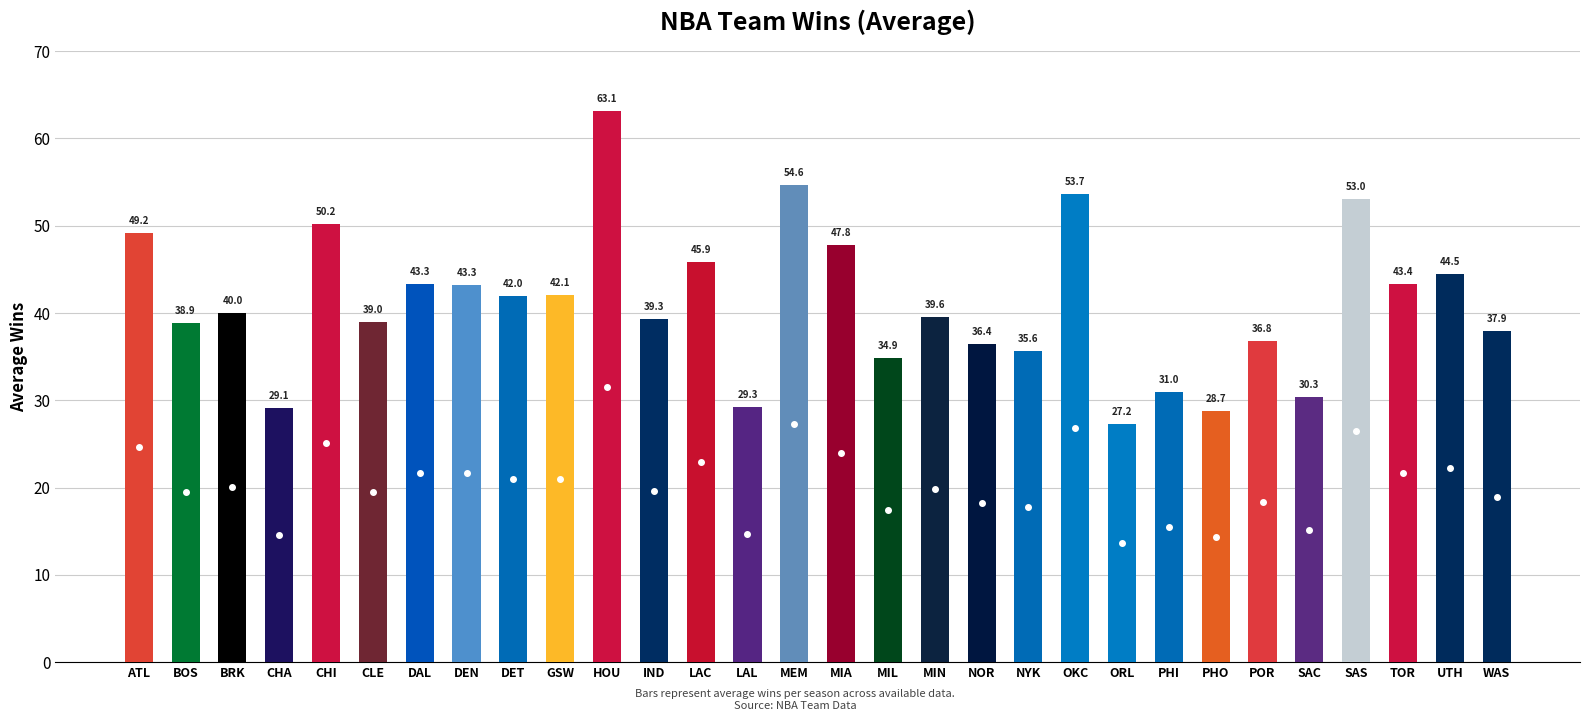

What is the maximum value shown in the chart?

63.1